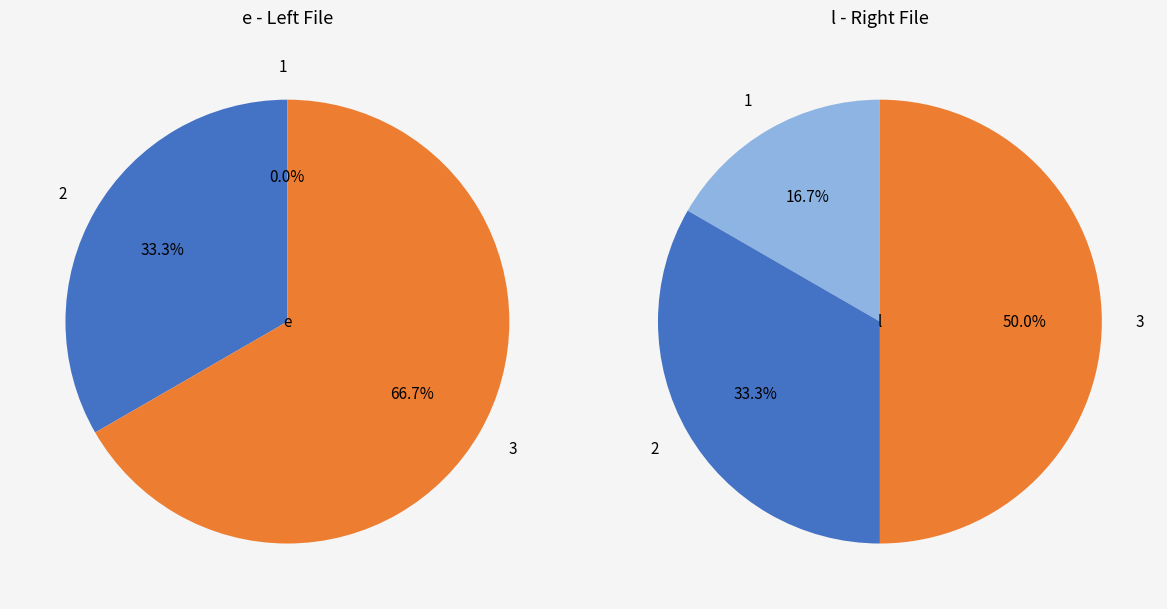

Which slice is the smallest?

1